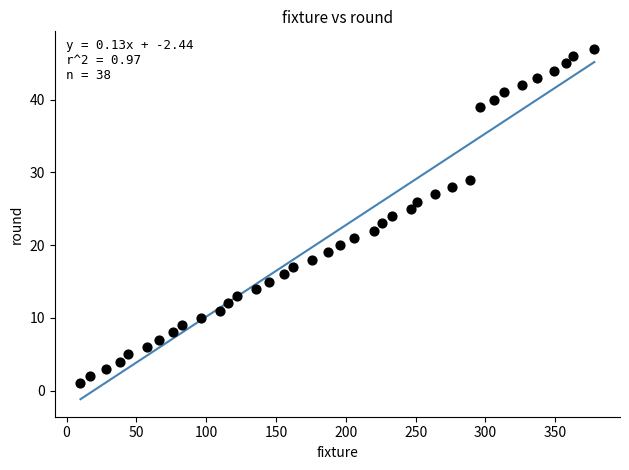

What is the range of Y values (max minus min)?

46